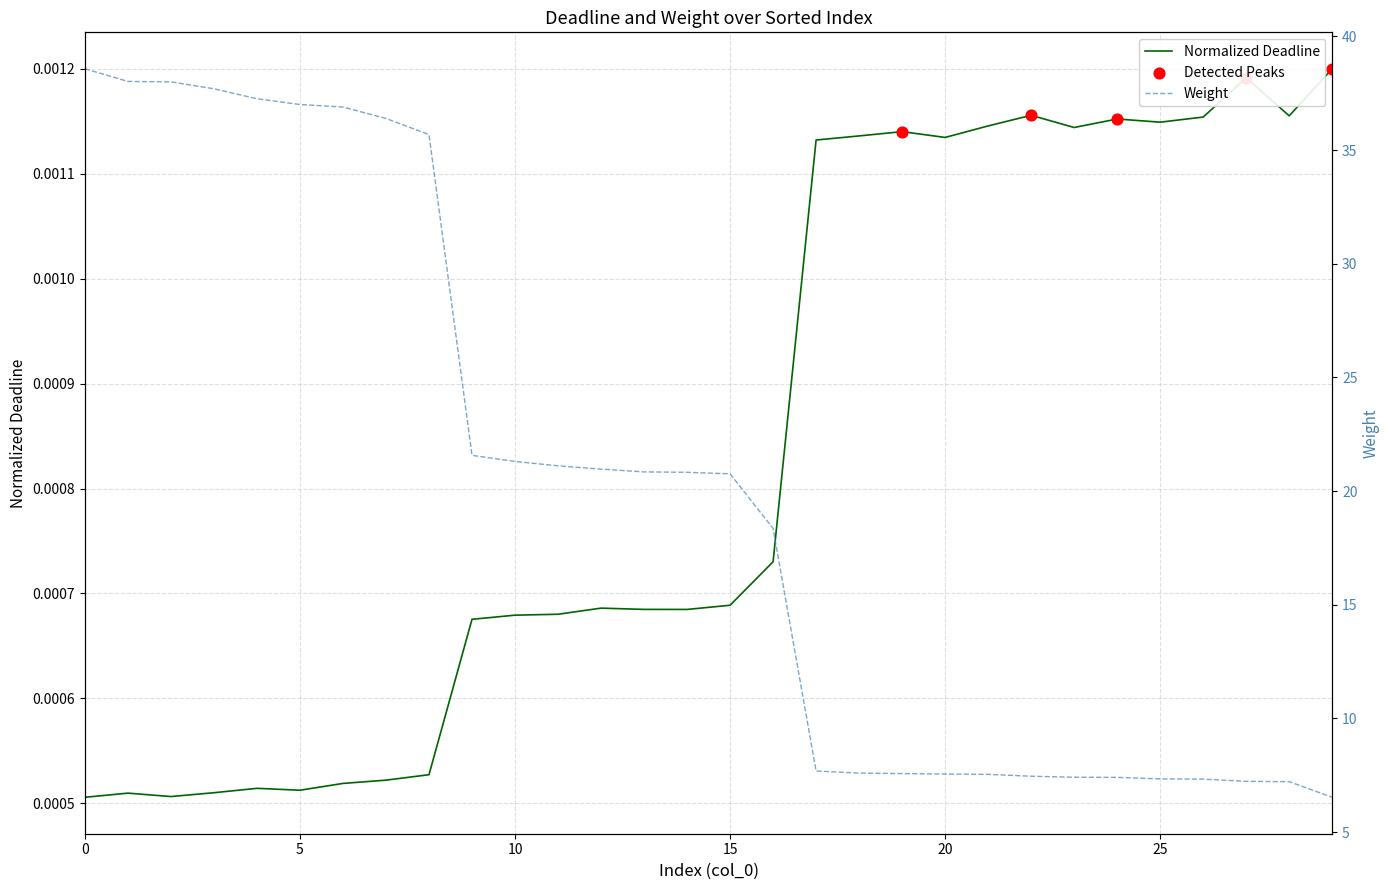

Which series reaches the minimum Y coordinate?

deadline